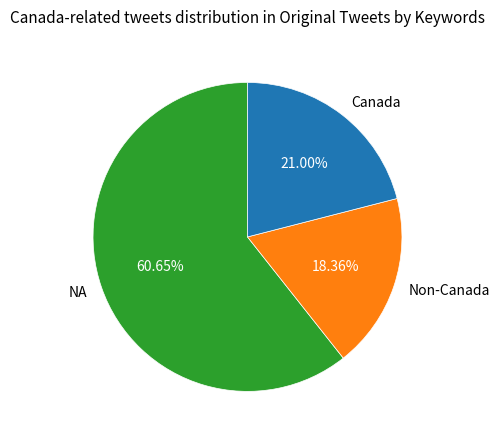

Which category has the biggest portion of the pie?

NA